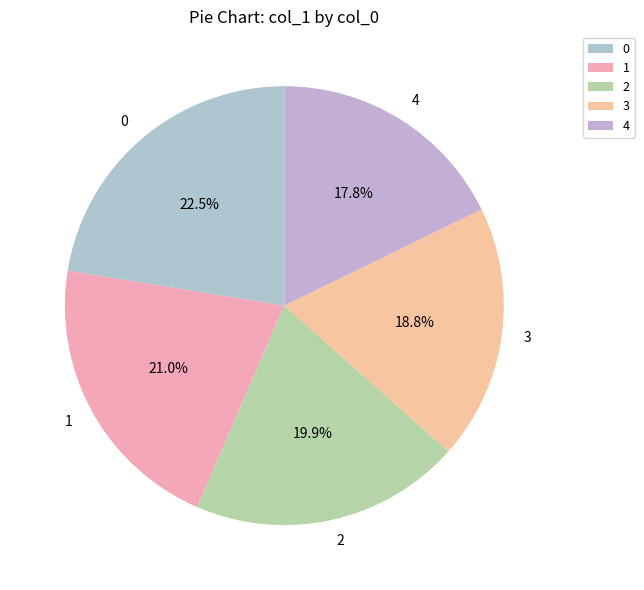

Approximately how many times larger is the value at 2 compared to 0?

0.9